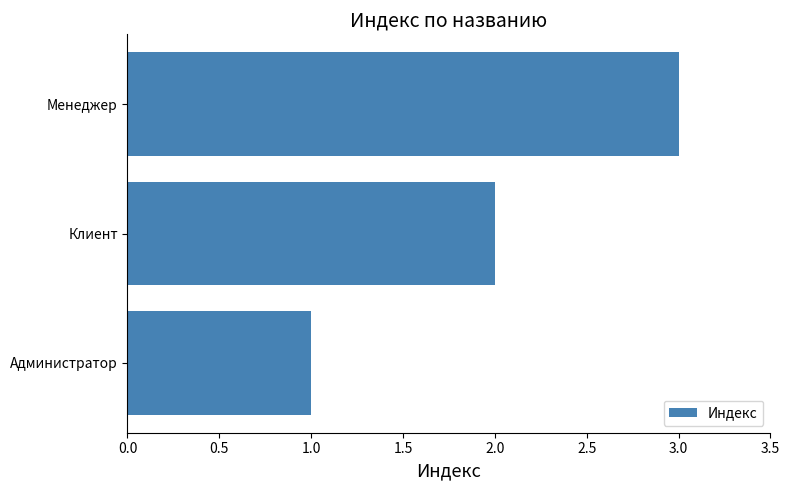

Does the chart contain any negative values?

No